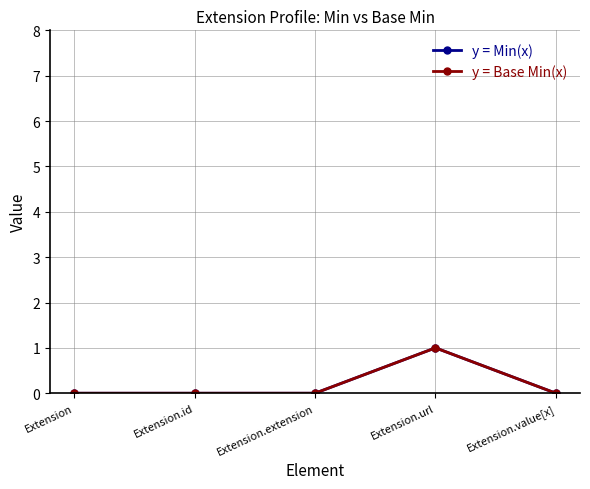

Is this an area chart (filled region under the line)?

No